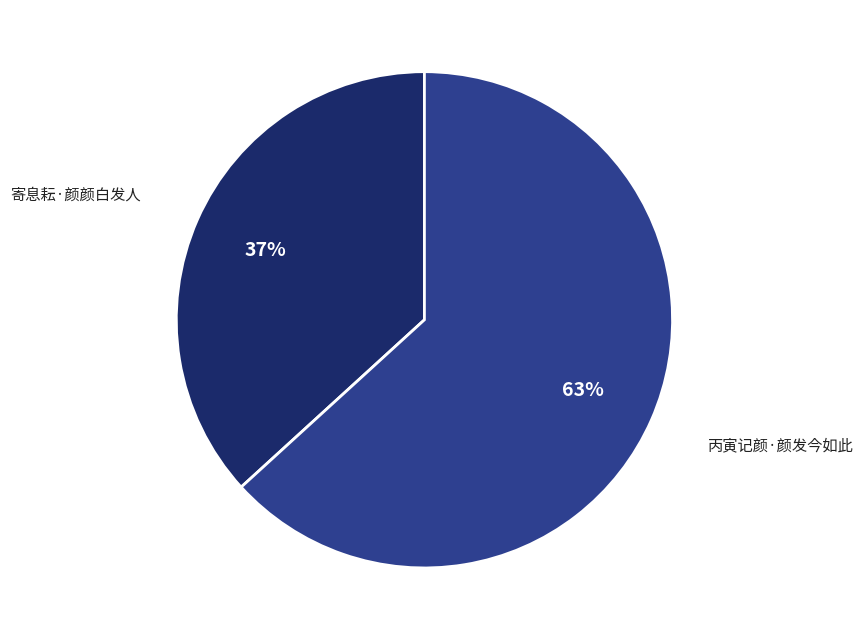

To the nearest percent, what is the difference between the largest and smallest slice percentages?

26%